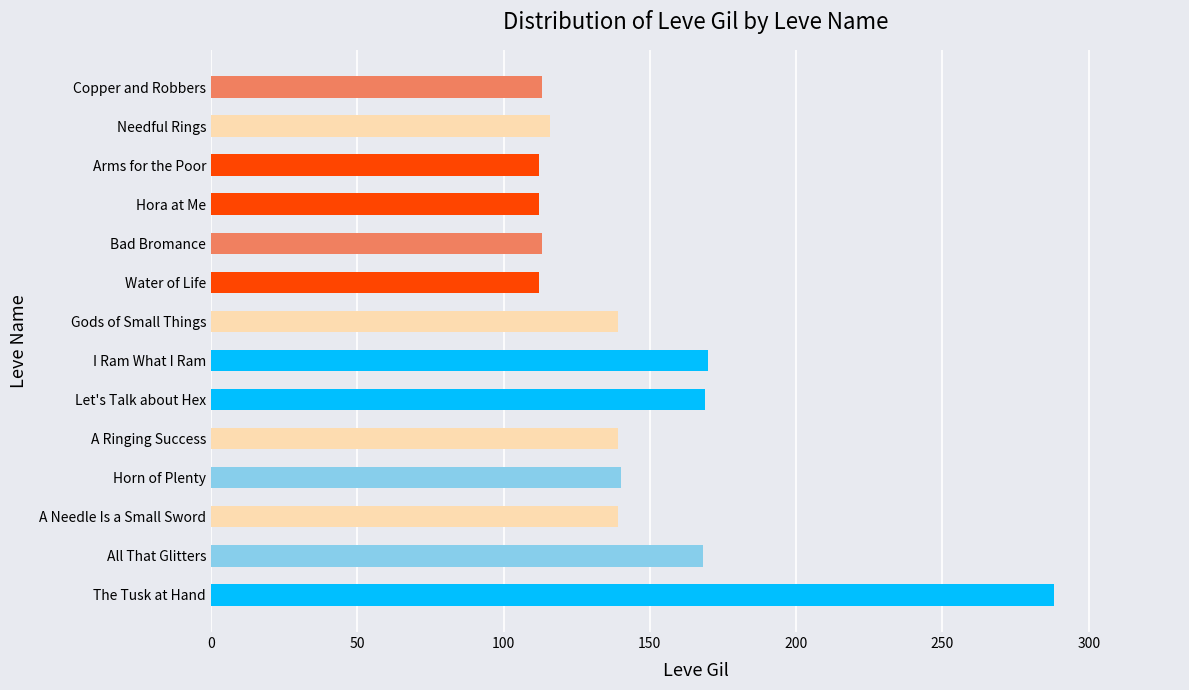

Count the number of categories in the chart.

14